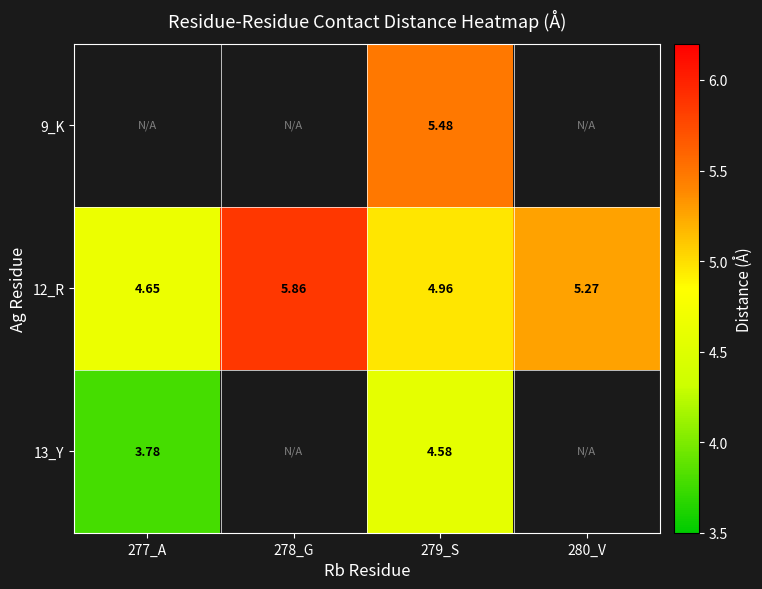

Is the value of 12_R at 278_G greater than the value of 9_K at 279_S?

Yes